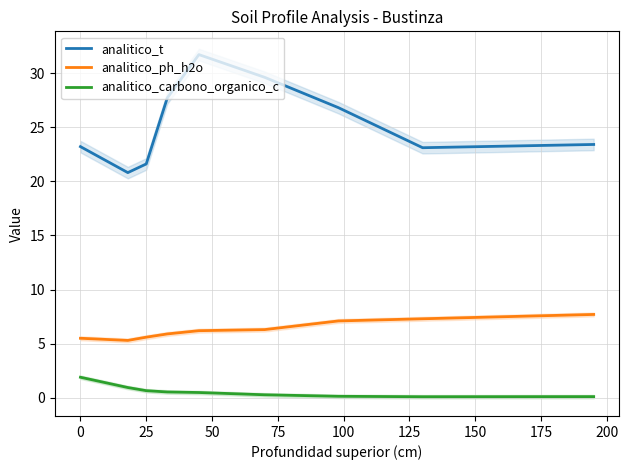

What is the average value of the analitico_ph_h2o series?

6.3